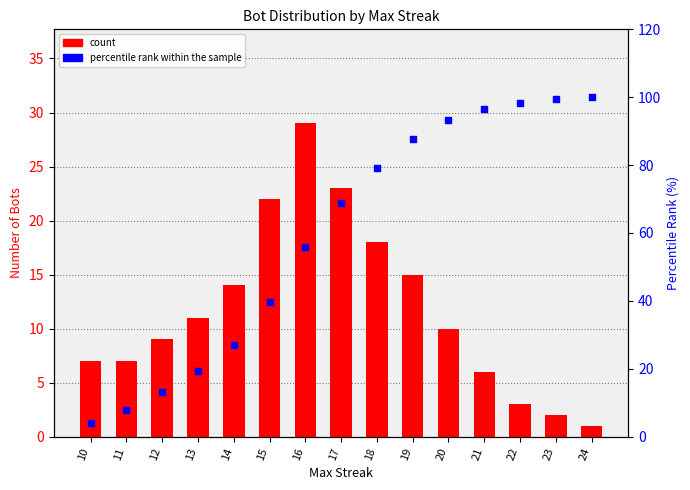

At which category is the sum across all series the highest?

20